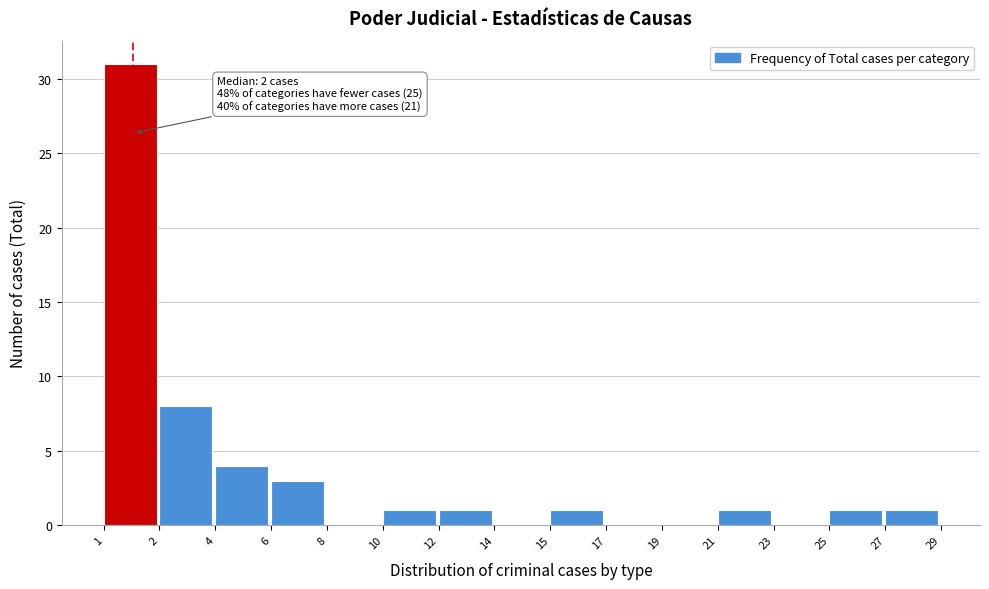

Approximately how many times larger is the value at 27 compared to 15?

1.0